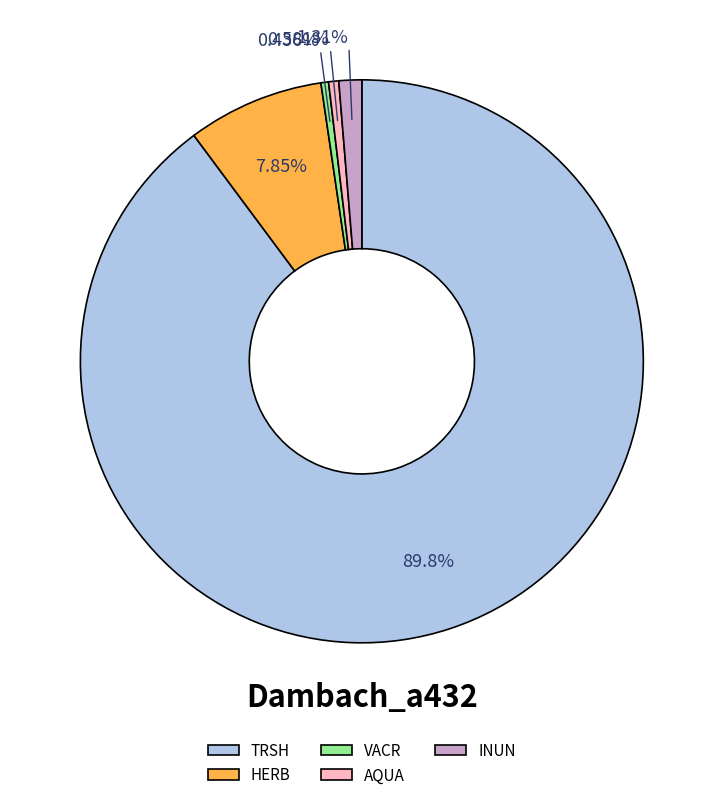

Is it true that TRSH is 76% of the pie?

False